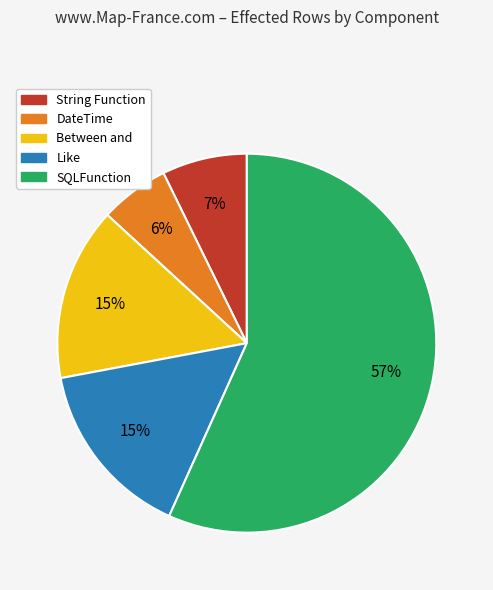

Does any single category account for the majority?

Yes